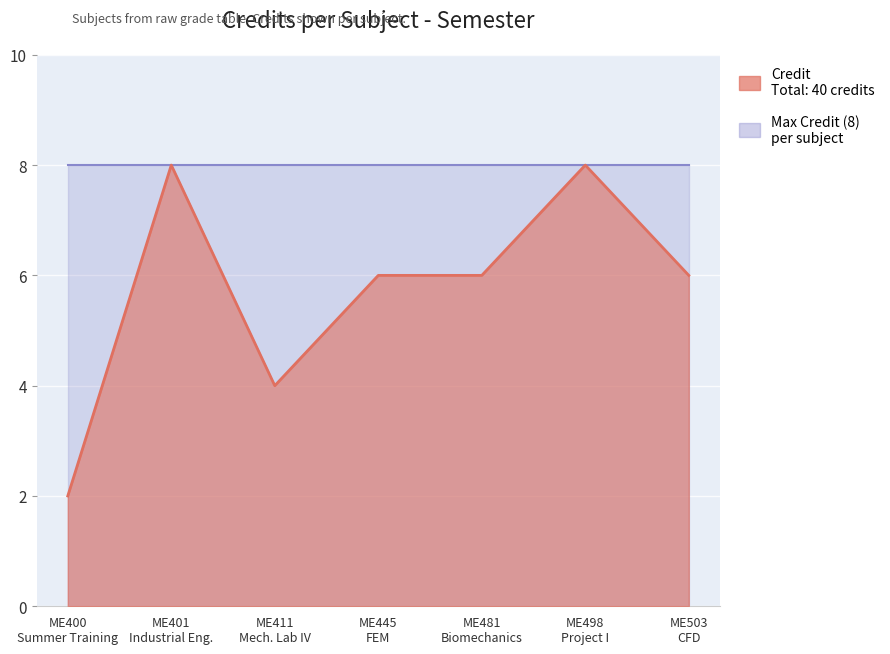

The chart shows a value of 1 at ME400 Summer Training. True or false?

False